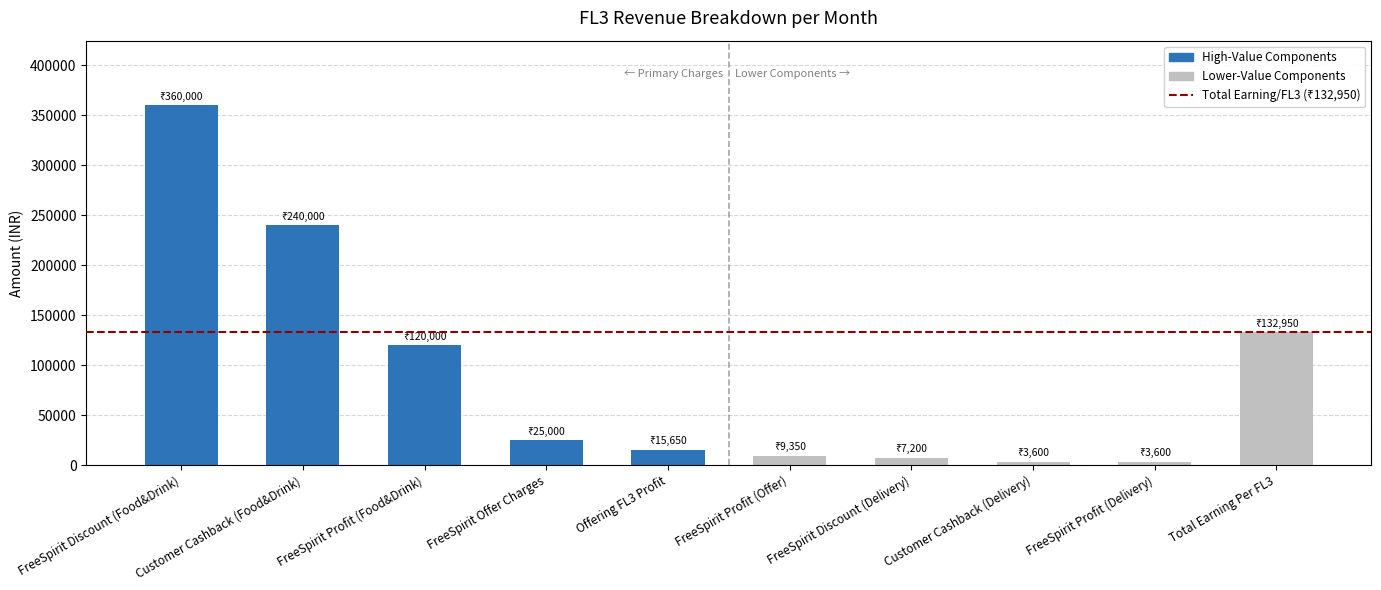

Which has a higher value, FreeSpirit Discount (Food&Drink) or Customer Cashback (Delivery)?

FreeSpirit Discount (Food&Drink)